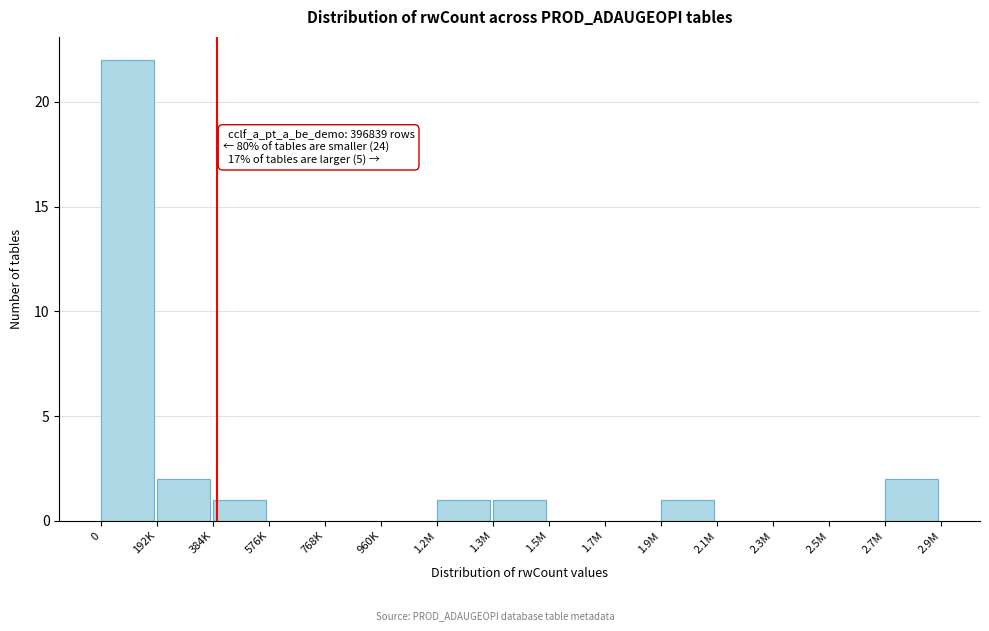

Reading left to right, extract all data points from this chart.

0=22	192K=2	384K=1	576K=0	768K=0	960K=0	1.2M=1	1.3M=1	1.5M=0	1.7M=0	1.9M=1	2.1M=0	2.3M=0	2.5M=0	2.7M=2